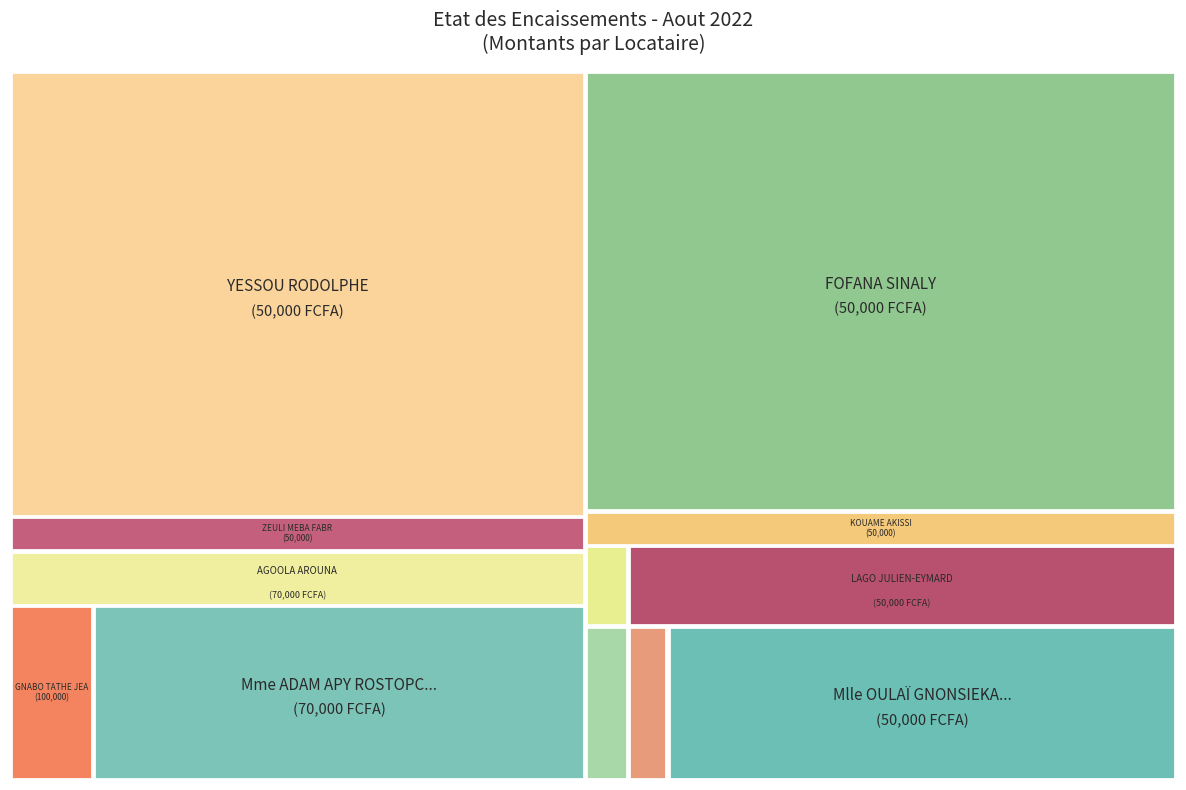

Does LAGO JULIEN-EYMARD represent more than half of the total?

No